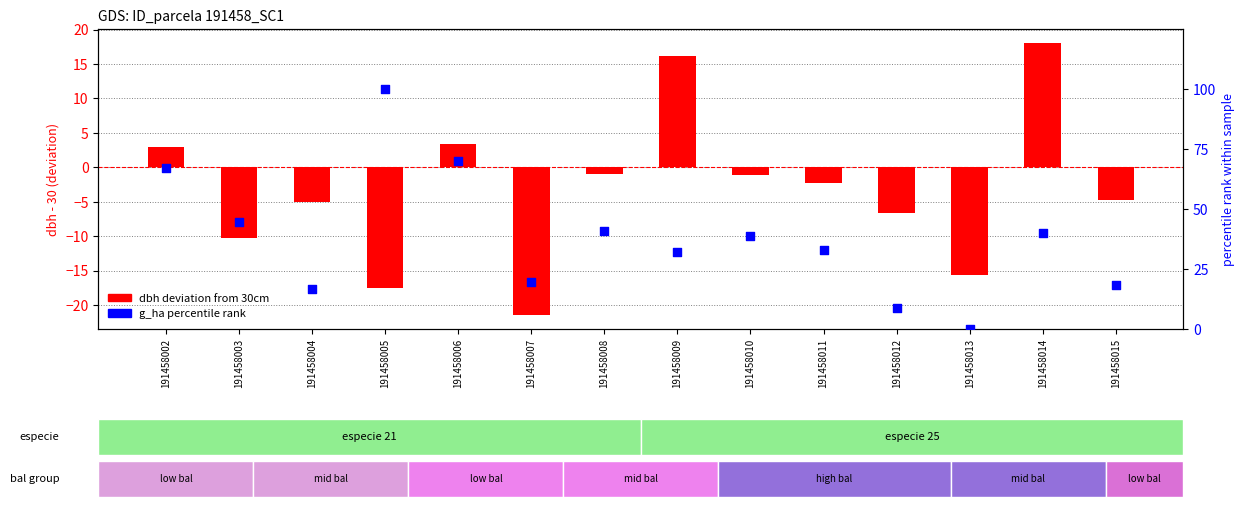

Is the value of g_ha percentile rank at 191458013 greater than the value of dbh deviation at 191458004?

Yes